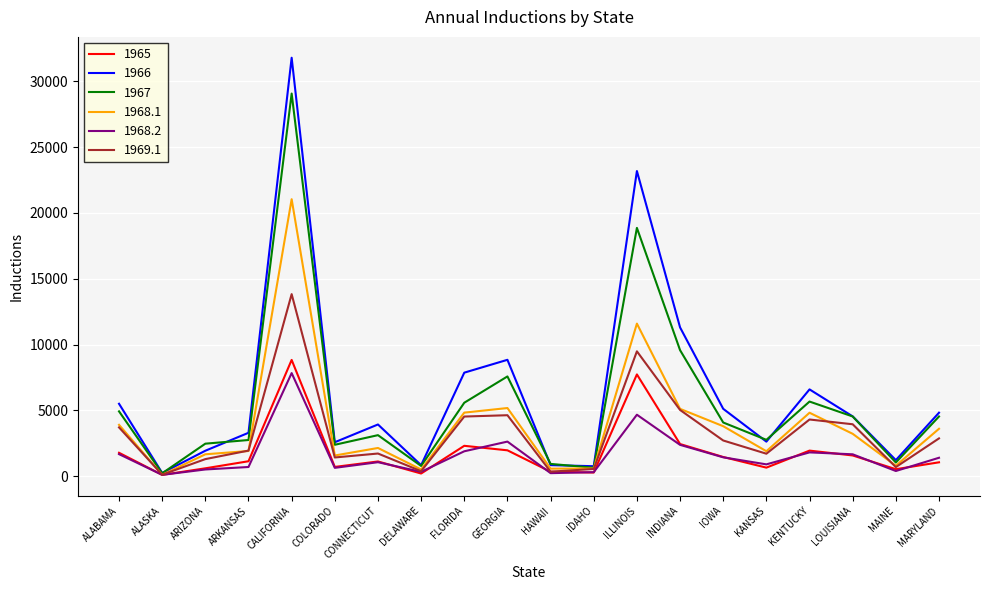

Which category has the highest value across all series?

CALIFORNIA